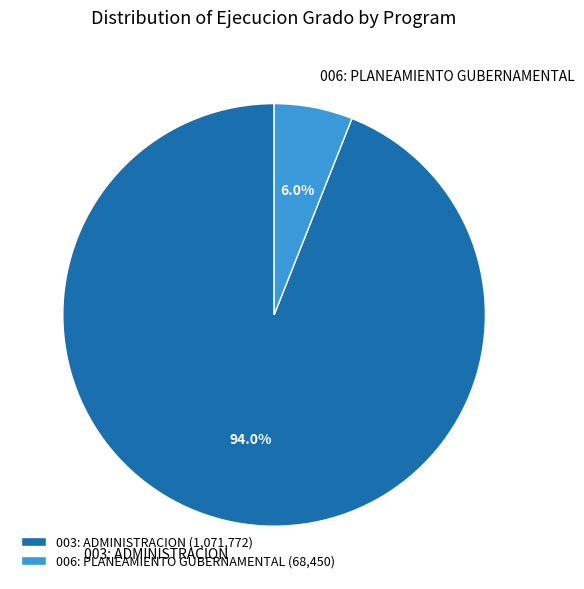

Is it true that 006: PLANEAMIENTO GUBERNAMENTAL is 15% of the pie?

False